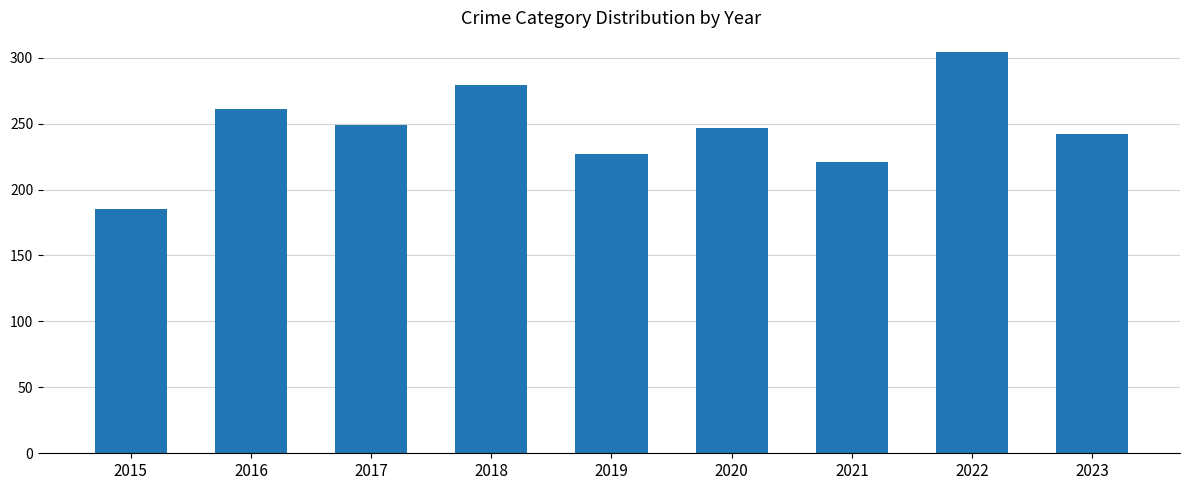

What is the ratio of the value at 2017 to the value at 2022?

0.8